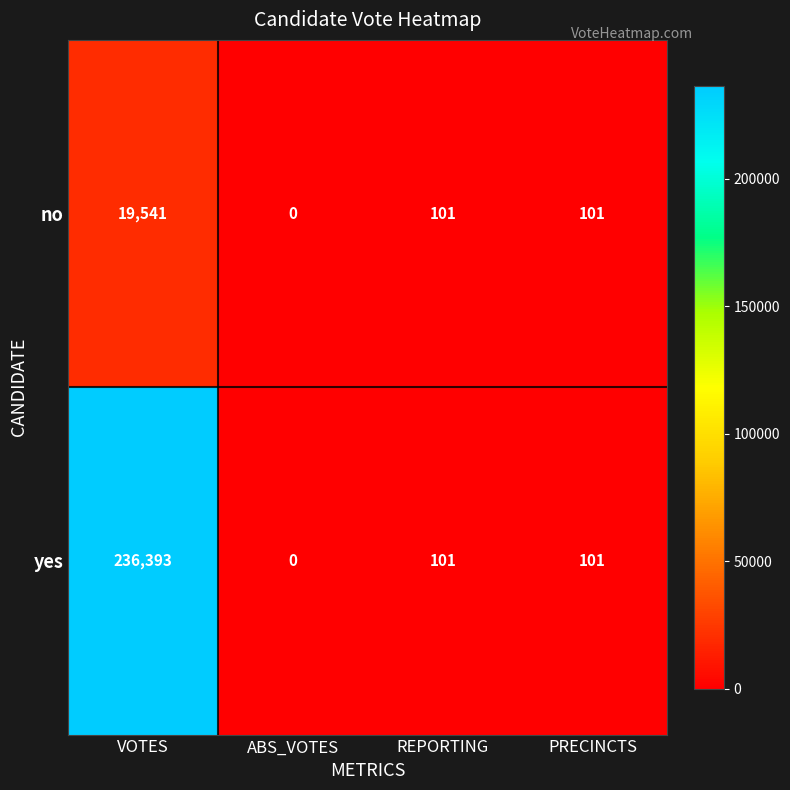

The yes series shows 236393 at VOTES. True or false?

True